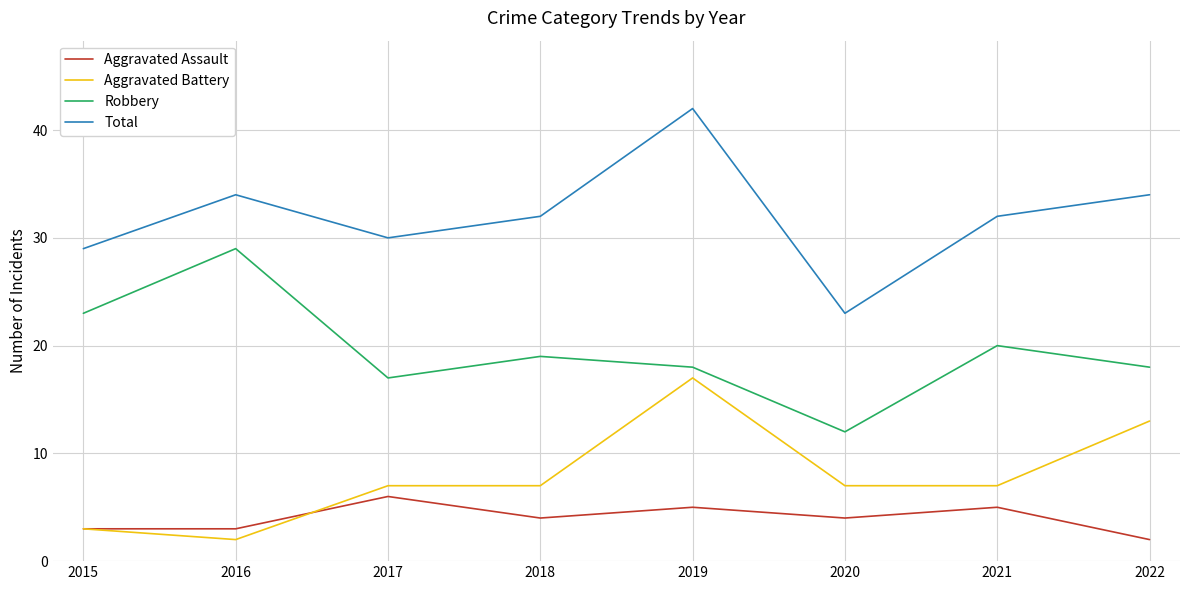

What is the average value of the Total series?

32